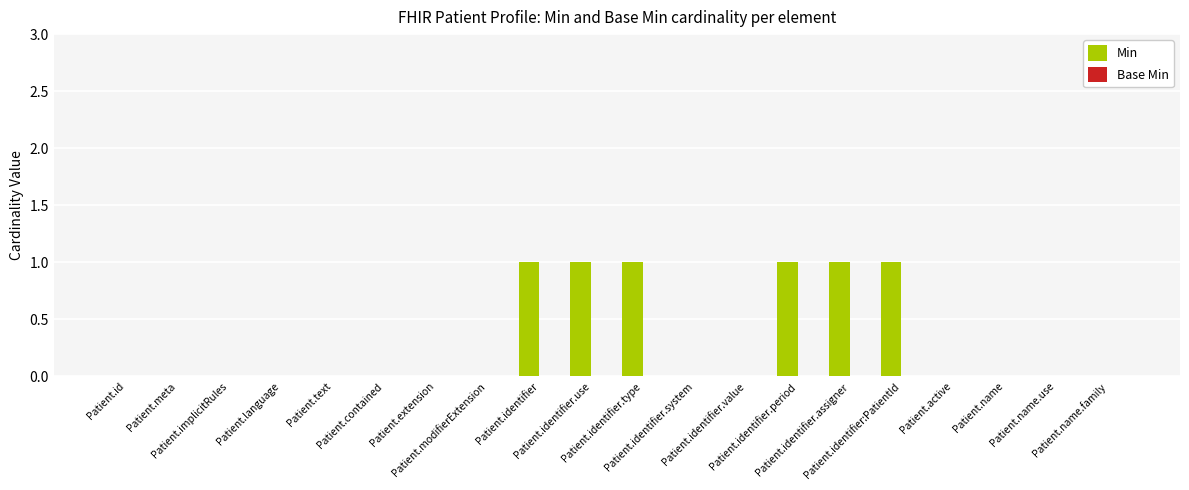

What is the sum of all values?

6